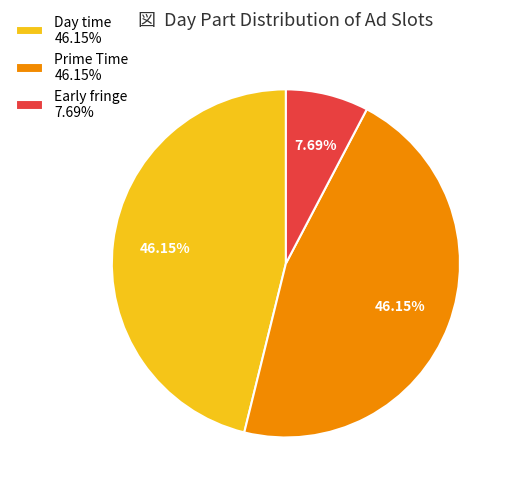

True or false: Early fringe accounts for 8% of the total.

True